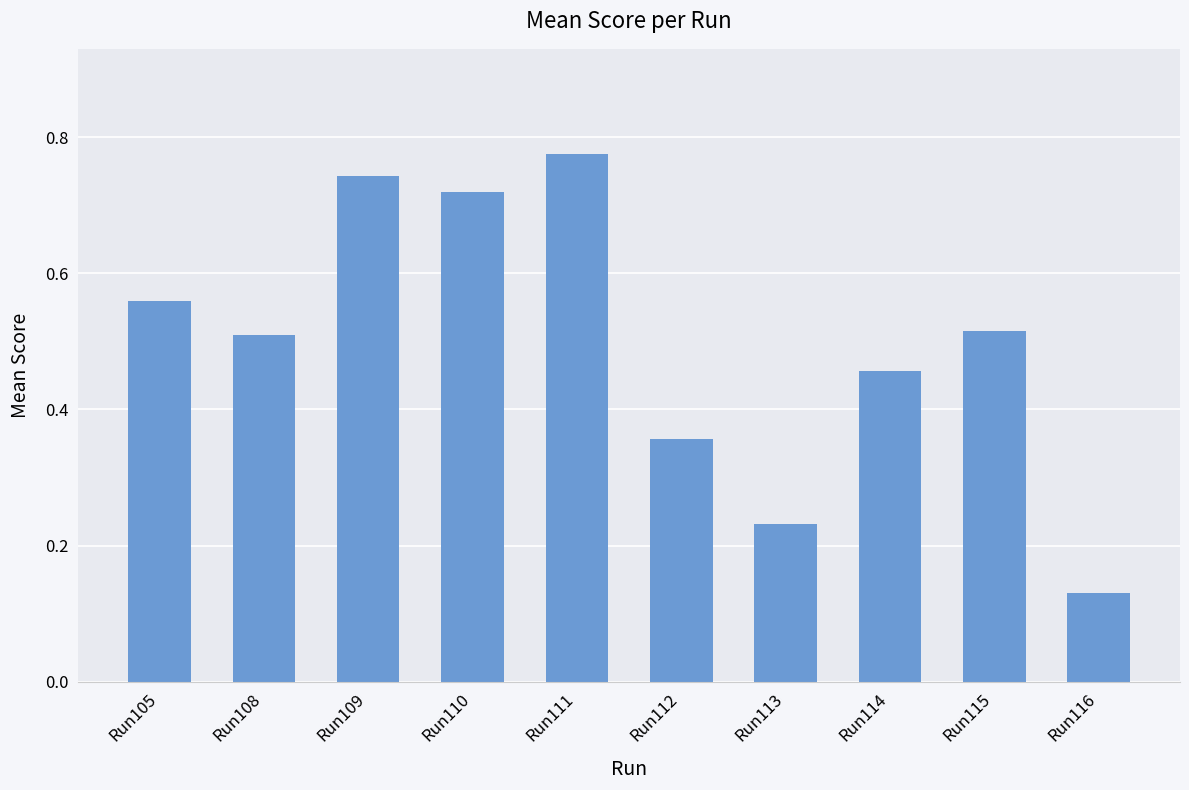

Which category has the highest value across all series?

Run111